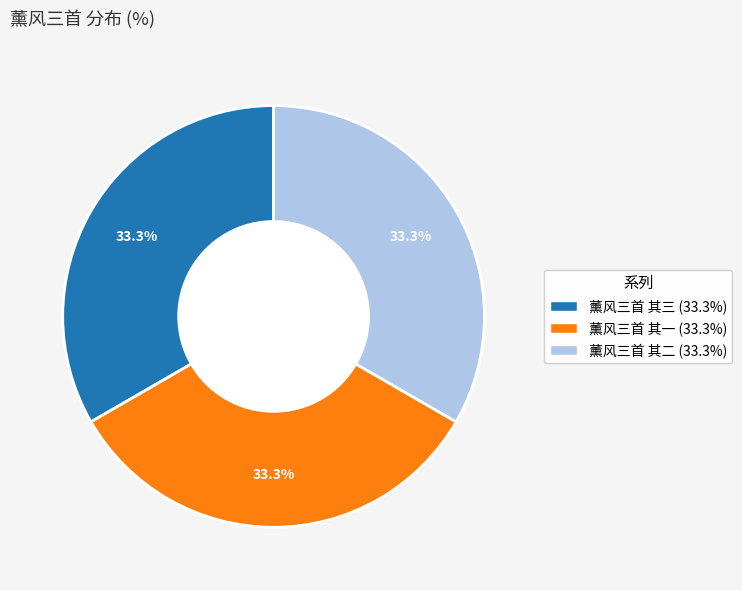

Is it true that 薰风三首 其一 is 33% of the pie?

True